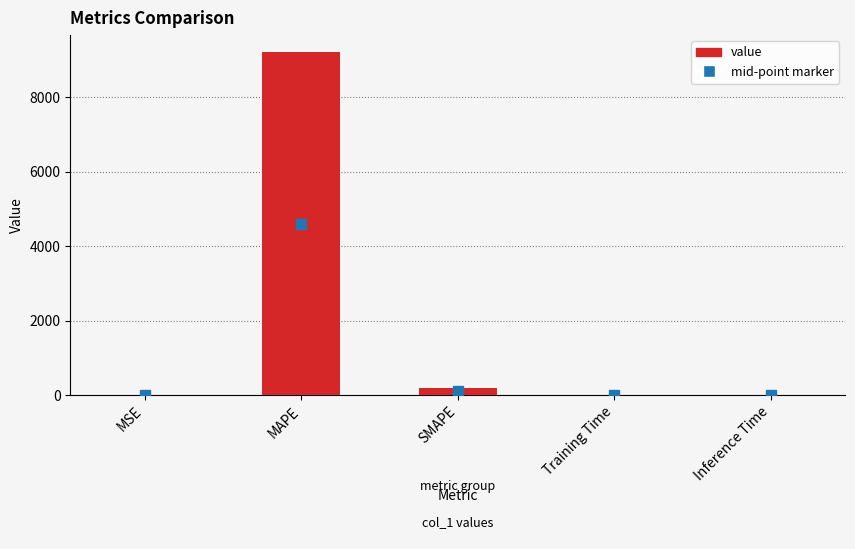

What is the sum of the values at SMAPE and MAPE?

9414.7